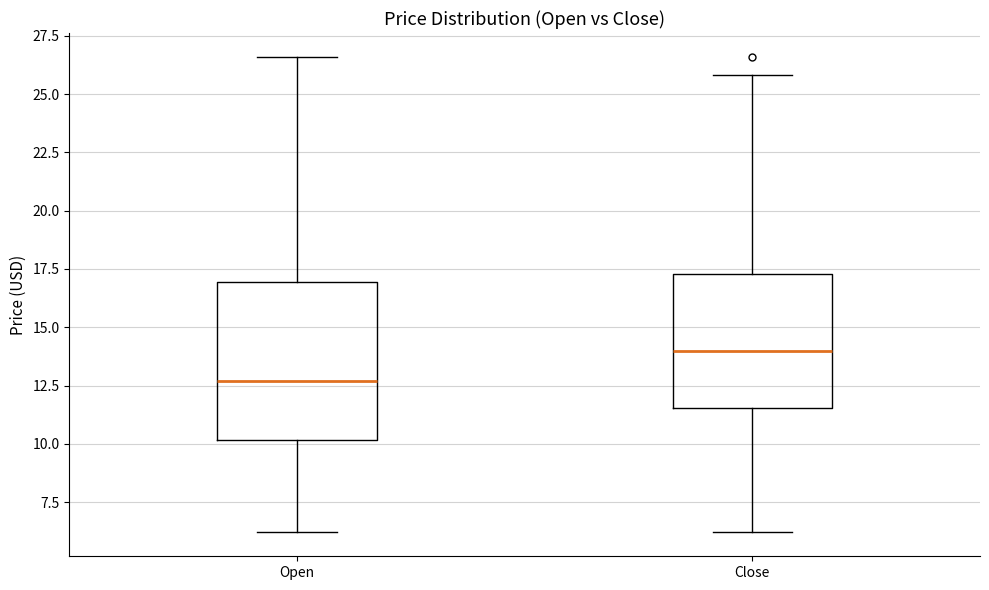

Reading left to right, read every box against the y-axis: the position of its median line, the range the box covers, and the ends of its whiskers. The values are not printed on the chart, so give them approximately, as read against the axis.

Open: median 12.5, box 10.0 to 17.0, whiskers 6.0 to 26.5
Close: median 14.0, box 11.5 to 17.5, whiskers 6.0 to 26.0